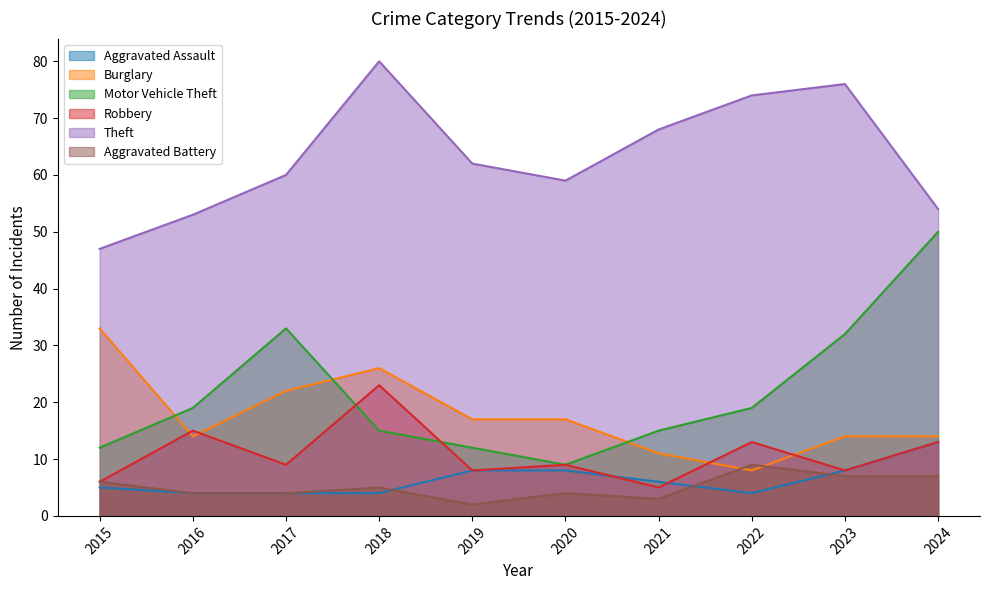

At which category does the chart reach its minimum across all series?

2019